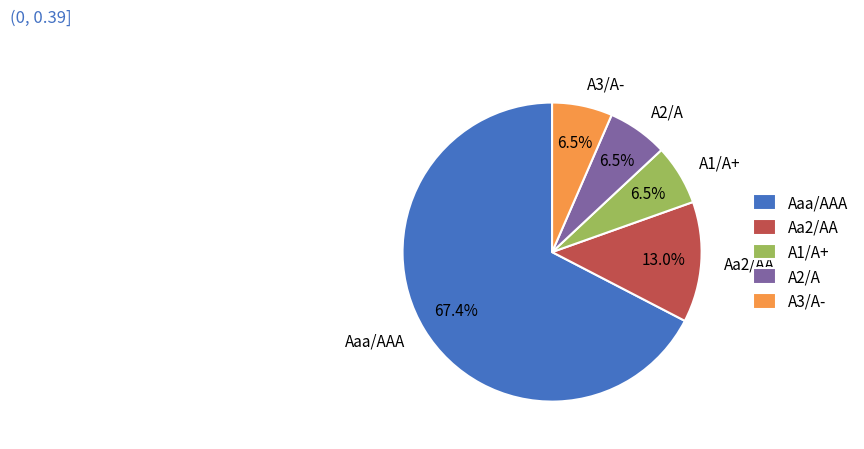

What is the largest slice in the pie chart?

Aaa/AAA